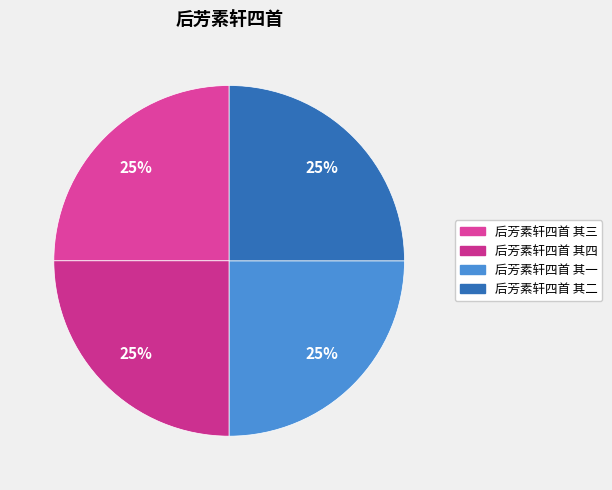

Do 后芳素轩四首 其二 and 后芳素轩四首 其三 together represent more than half of the pie?

No